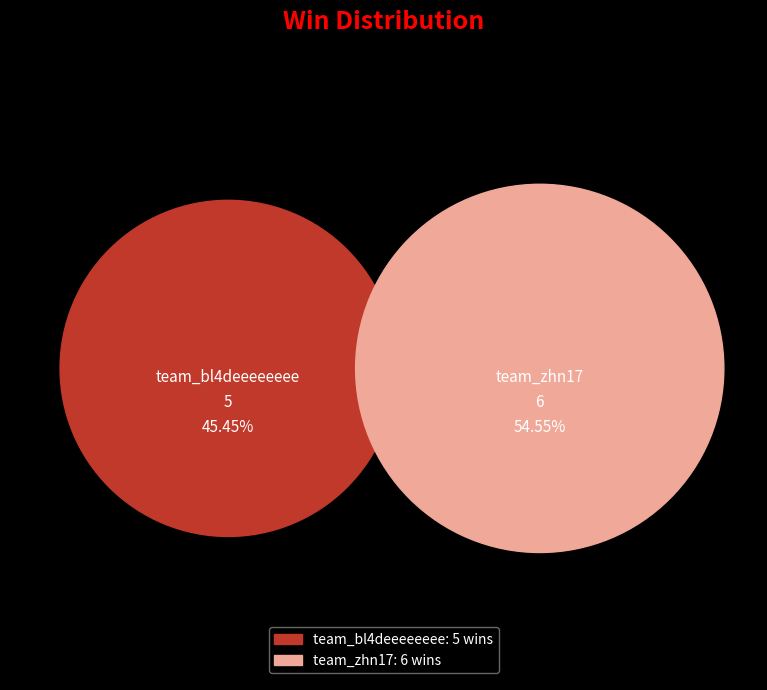

Count the number of slices in the pie.

2